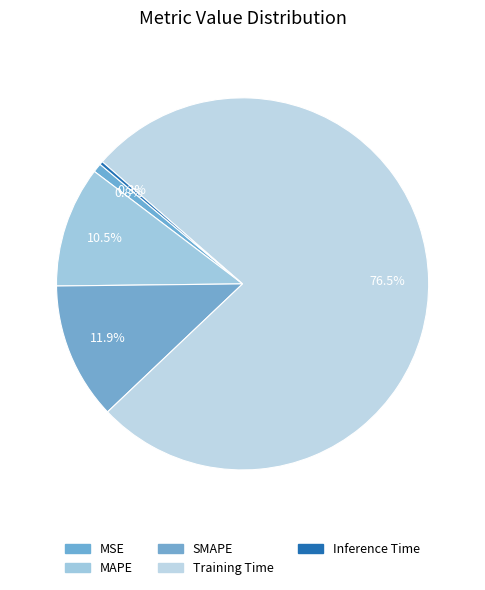

How much of the chart is everything except SMAPE?

88.1%